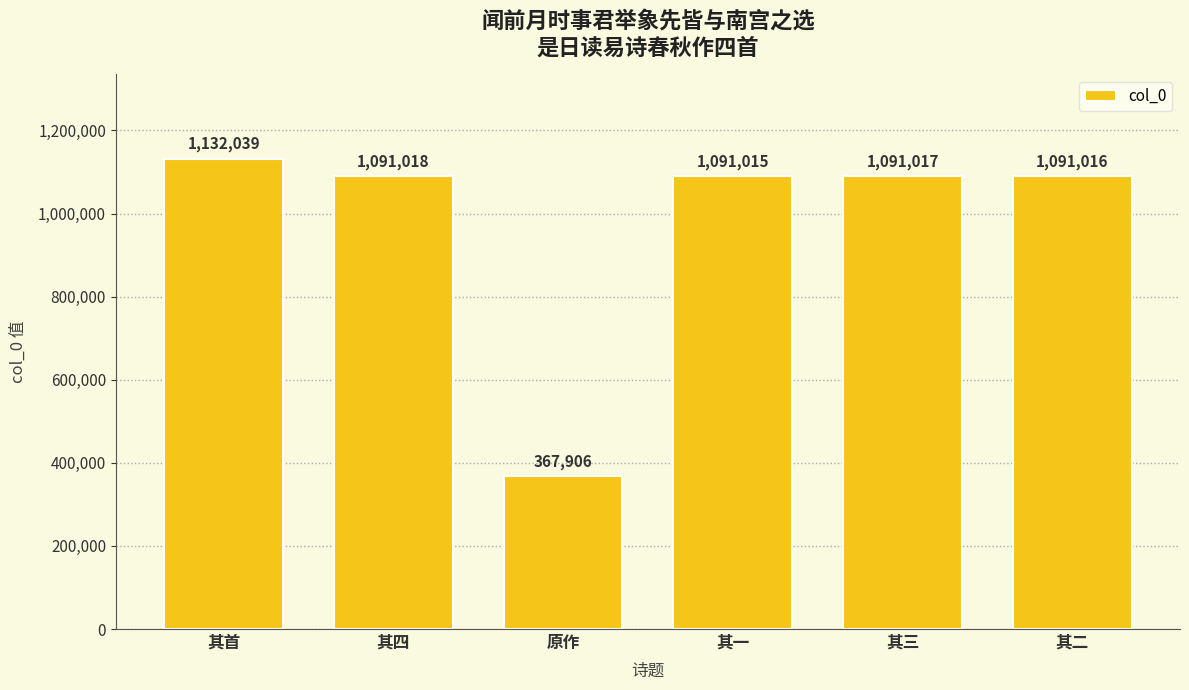

What is the label of the 3rd bar from the left?

原作